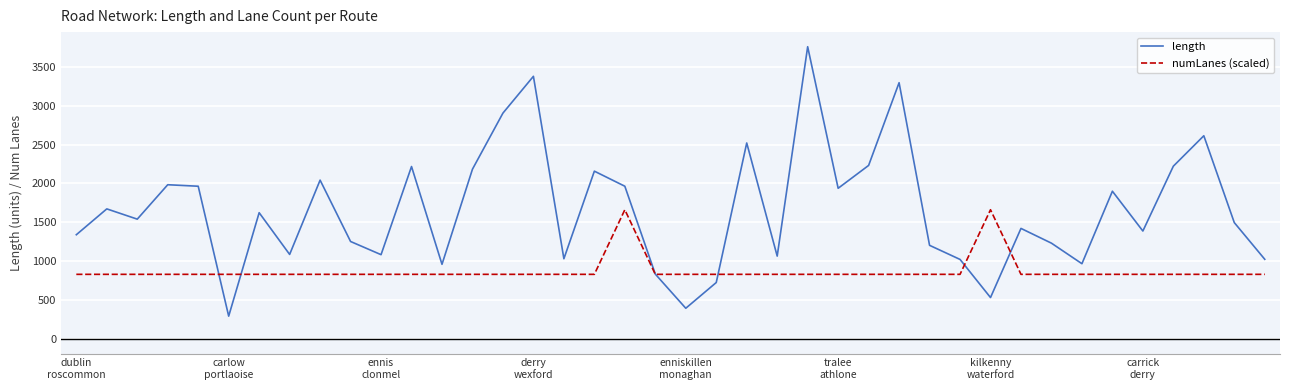

Rank the series by their maximum value, from highest to lowest.

length, numLanes (scaled)